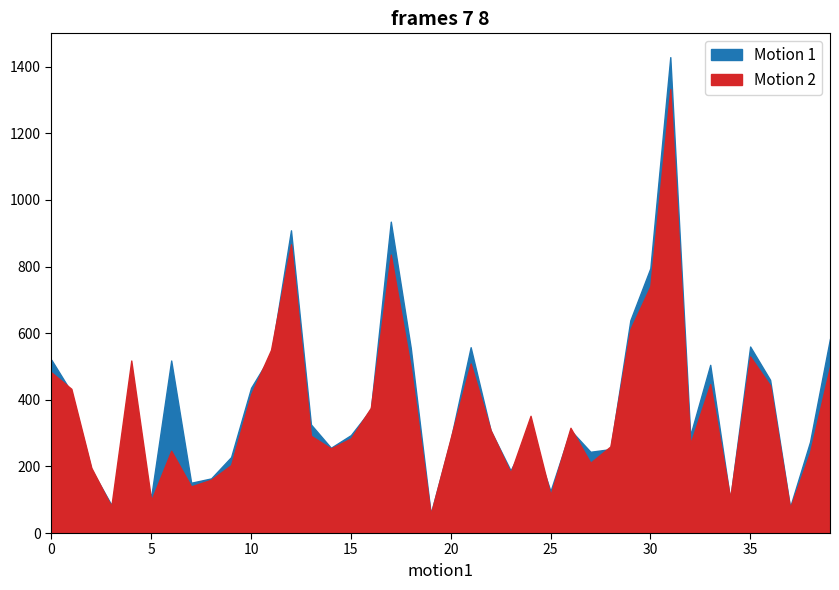

At which category does Motion 1 reach its first local peak?

4